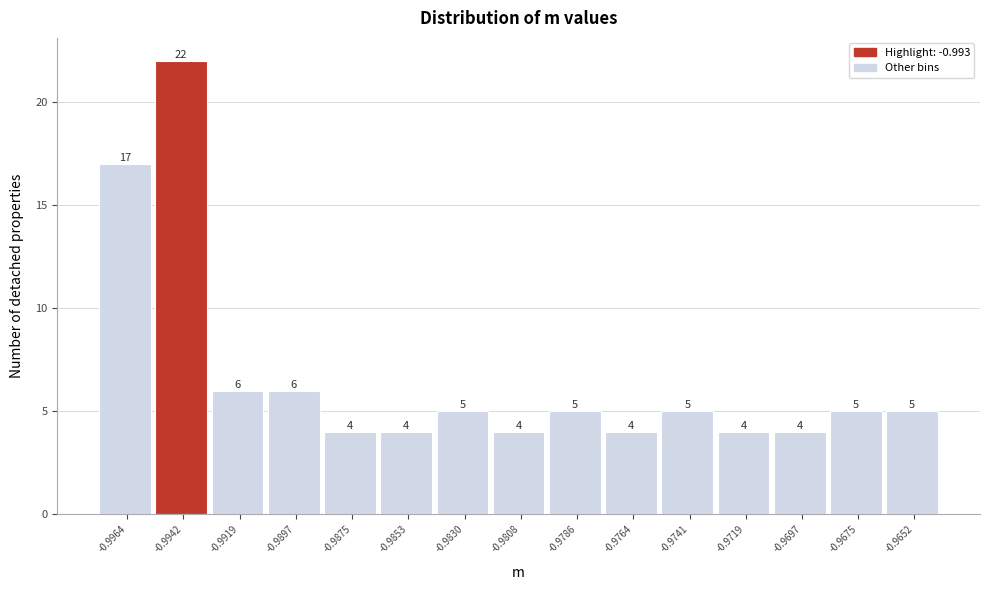

Reading left to right, transcribe all the data shown in this chart.

17	22	6	6	4	4	5	4	5	4	5	4	4	5	5